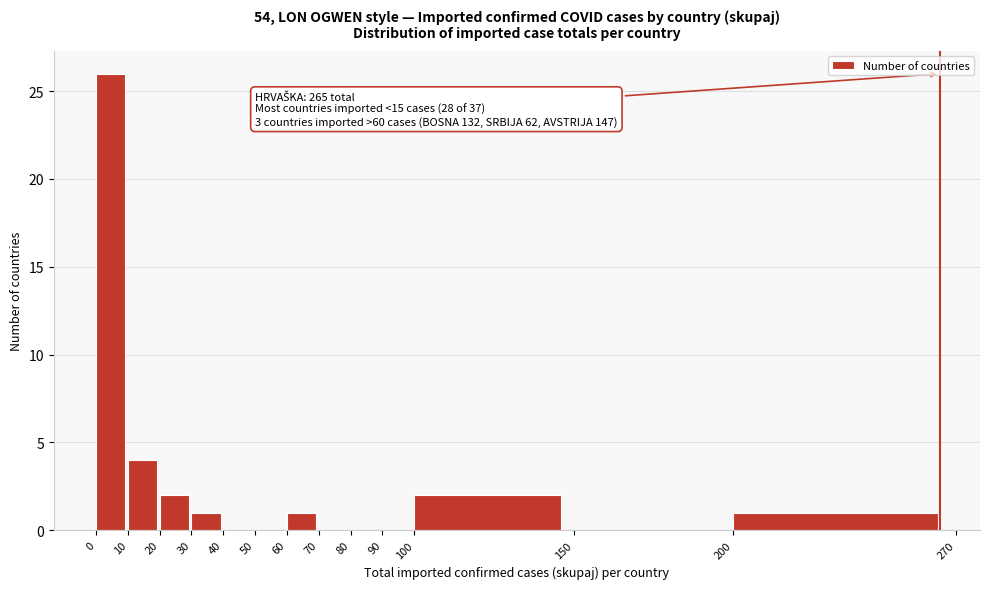

Over which range of the x-axis is the bar tallest?

0 to 10